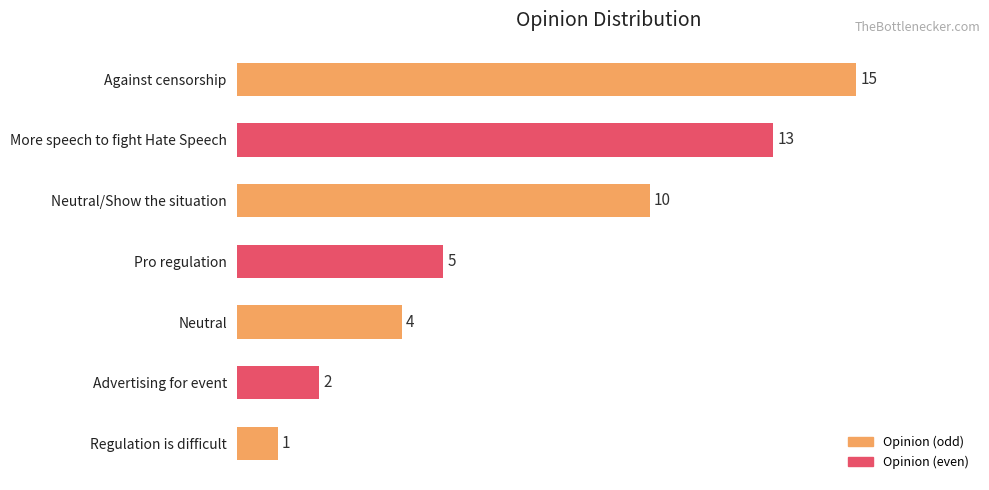

Reading top to bottom, what are all the values shown in this chart?

Against censorship=15	More speech to fight Hate Speech=13	Neutral/Show the situation=10	Pro regulation=5	Neutral=4	Advertising for event=2	Regulation is difficult=1